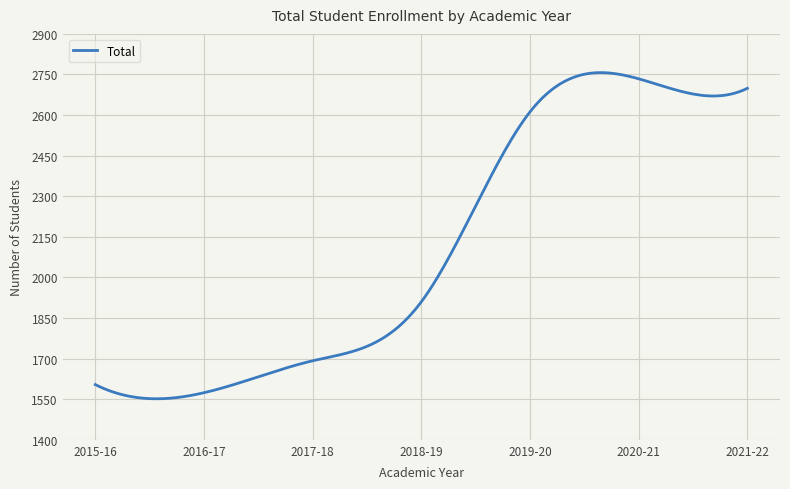

What is the maximum value shown in the chart?

2756.9